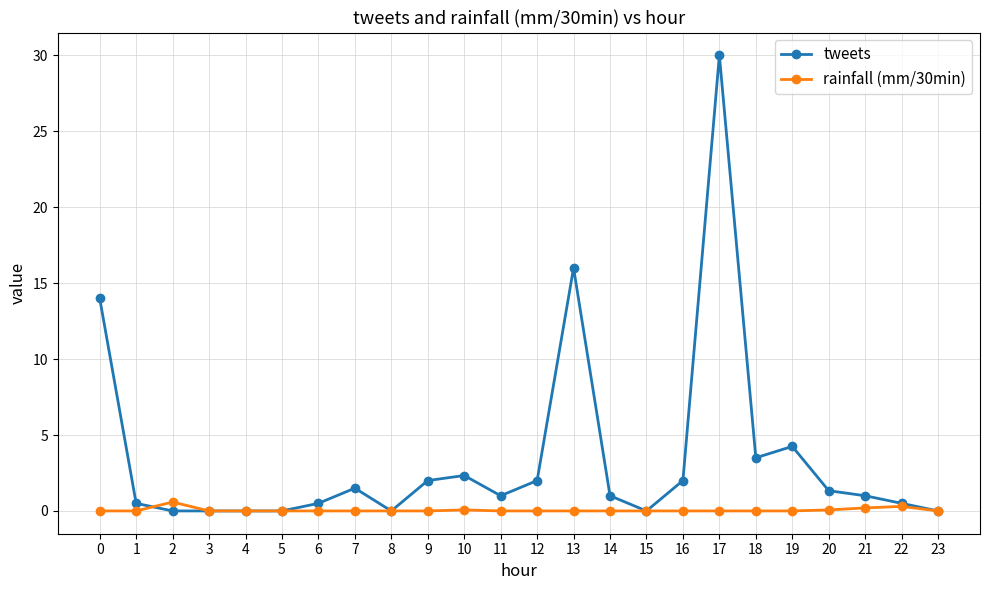

True or false: rainfall (mm/30min) has a value of 0.0 at 13.

True